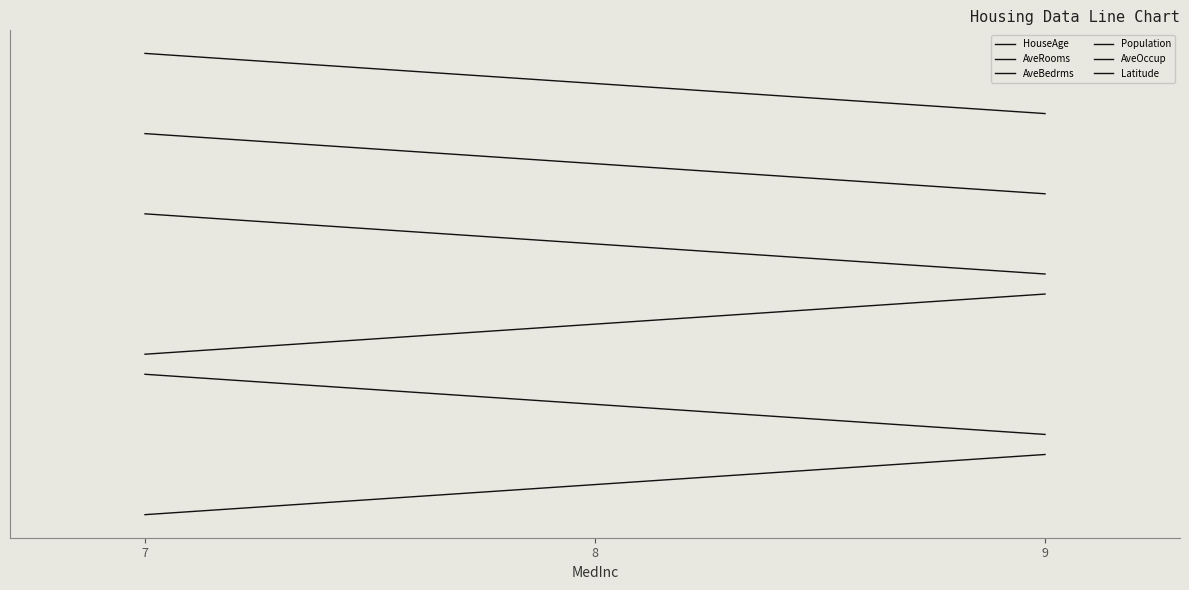

Does the chart display data point markers on the line(s)?

No